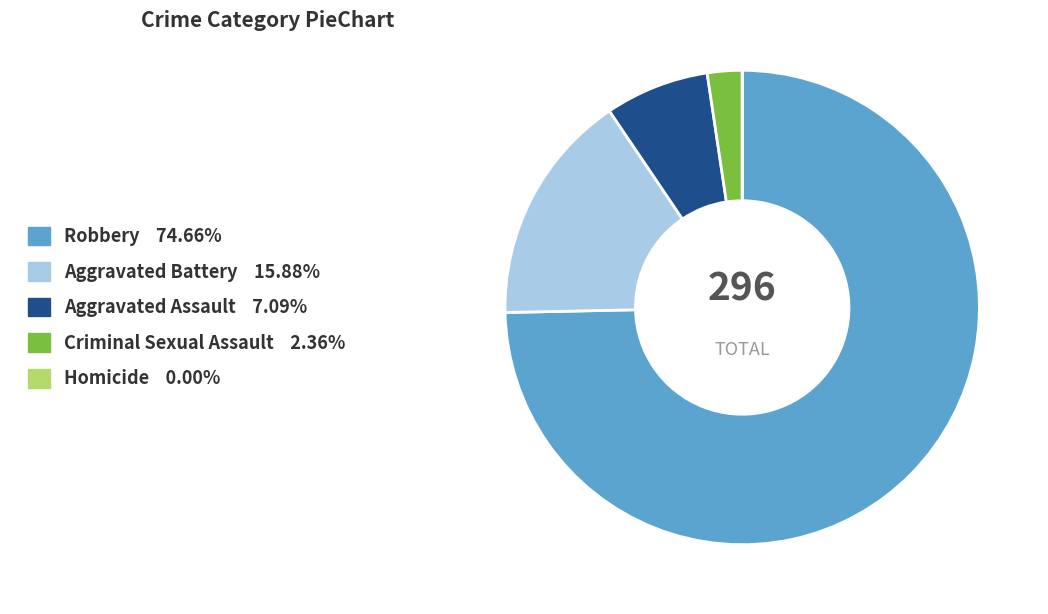

Which slice represents more than half of the pie?

Robbery